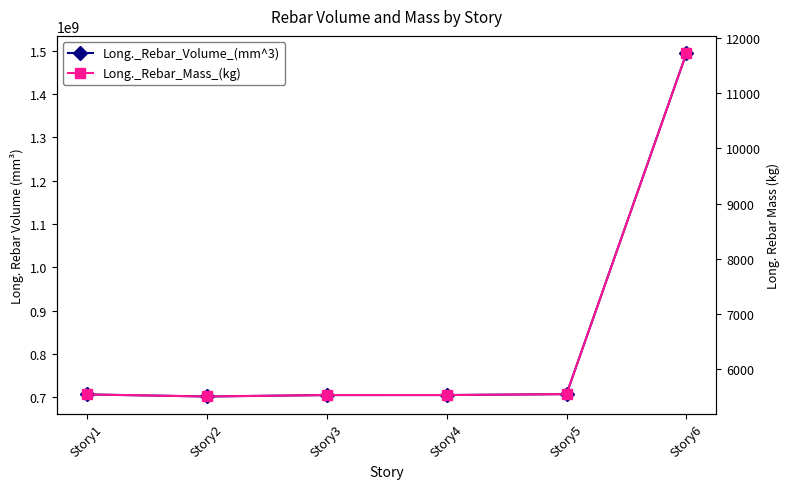

True or false: Long._Rebar_Volume_(mm^3) has a value of 706997745.8 at Story1.

True